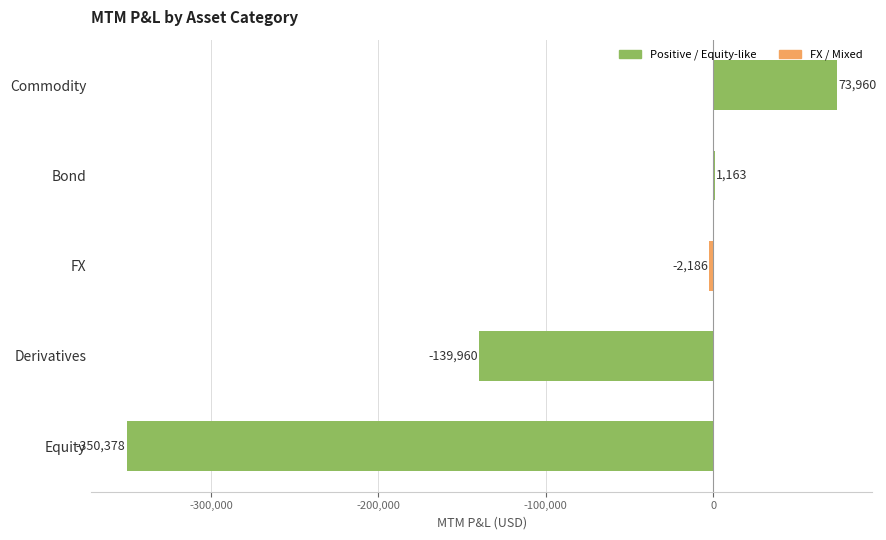

What is the sum of all values?

-417401.0